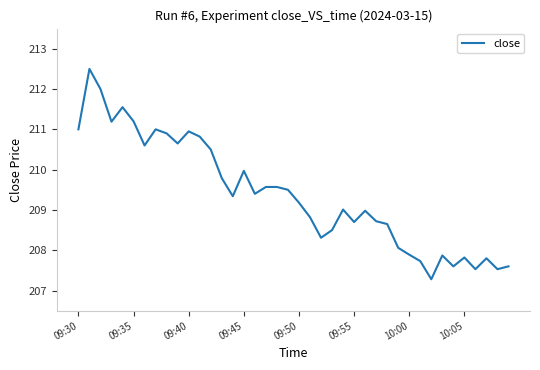

What is the greatest value displayed?

212.5